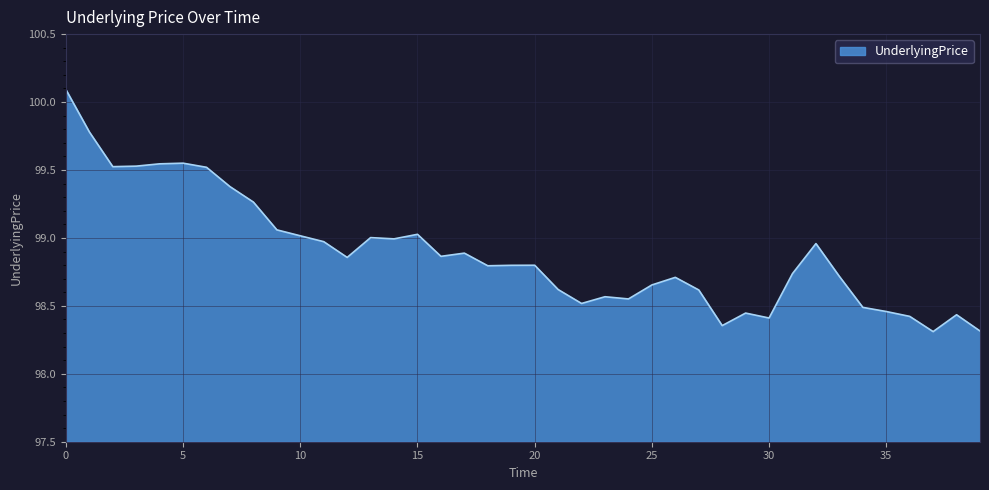

What is the difference between the maximum and minimum values?

1.8